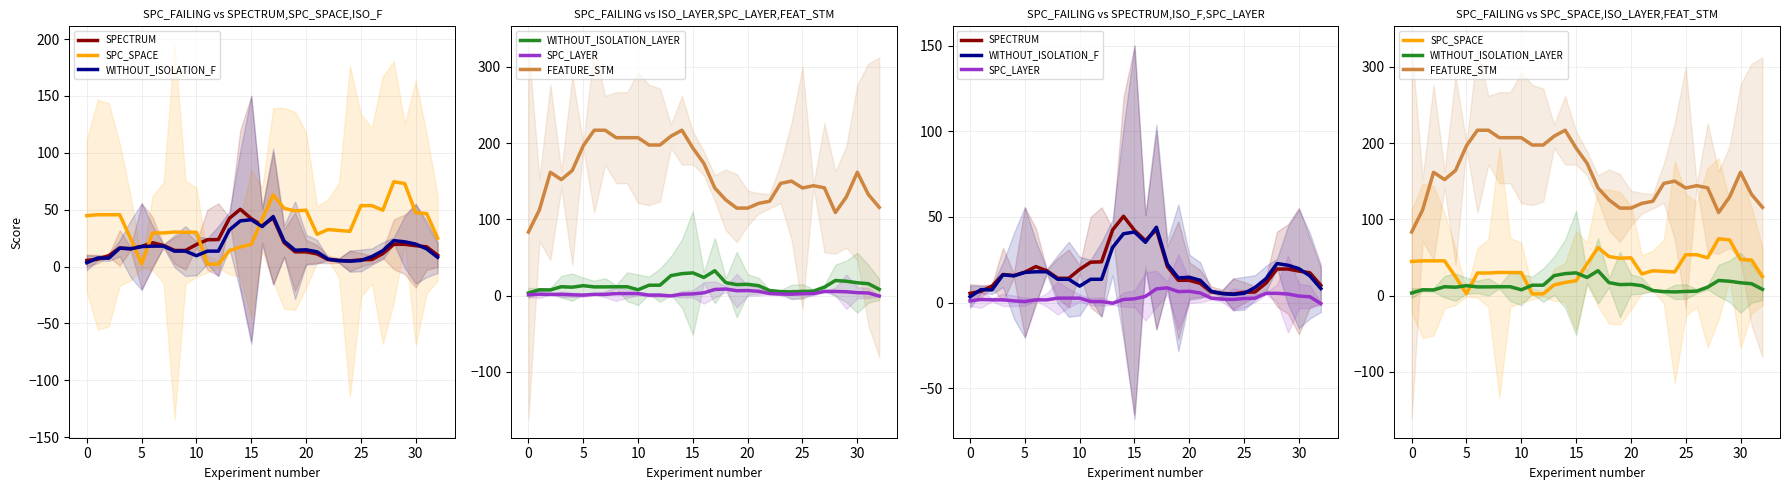

What value does the SPC_LAYER series have at 21?

5.6